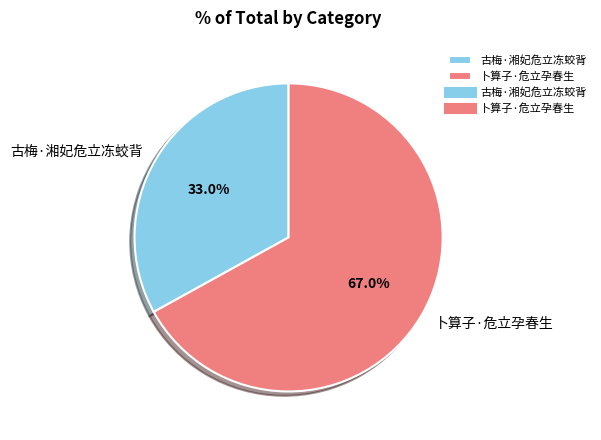

Count the number of slices in the pie.

2